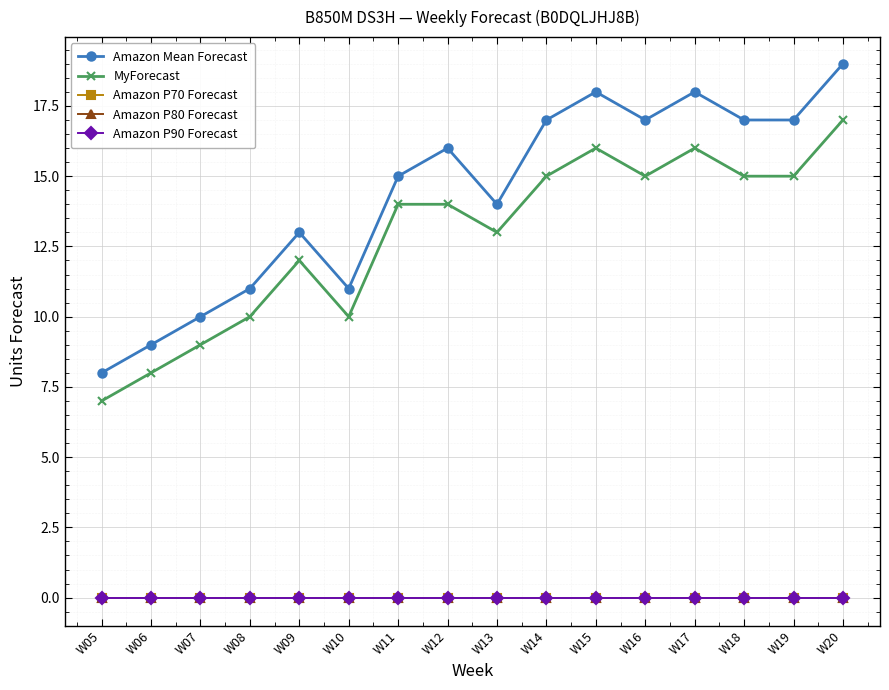

List the labels in order of Amazon P80 Forecast value, smallest first.

W05, W06, W07, W08, W09, W10, W11, W12, W13, W14, W15, W16, W17, W18, W19, W20